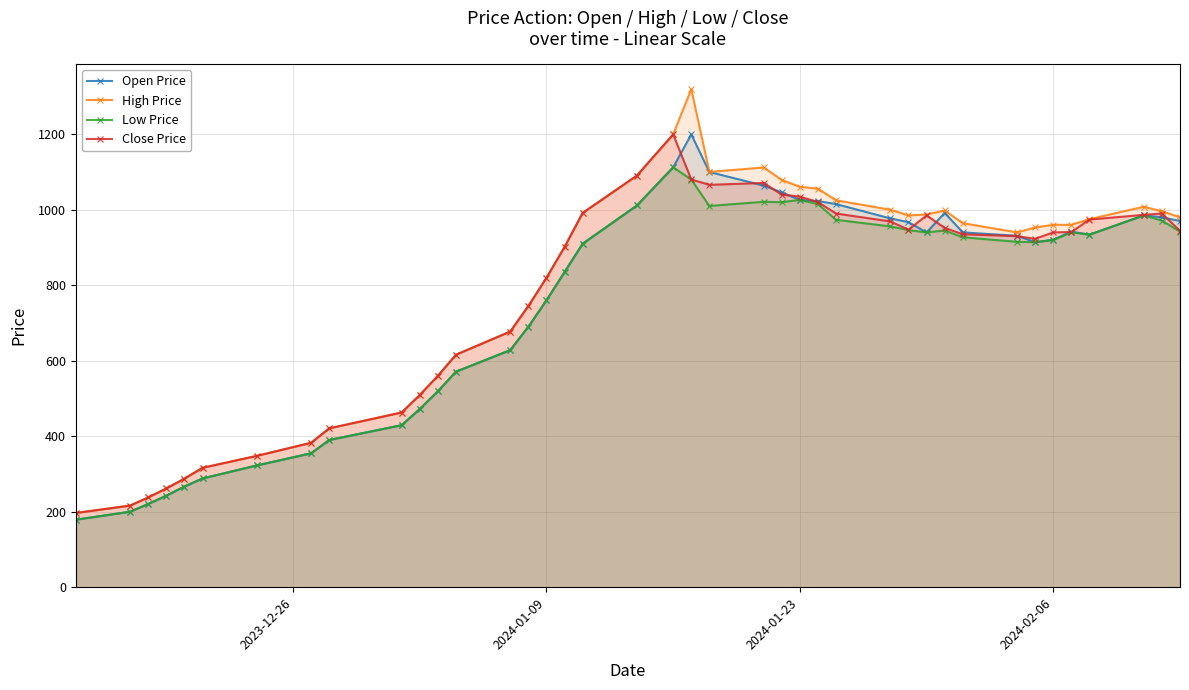

What is the maximum value for Open Price?

1199.6